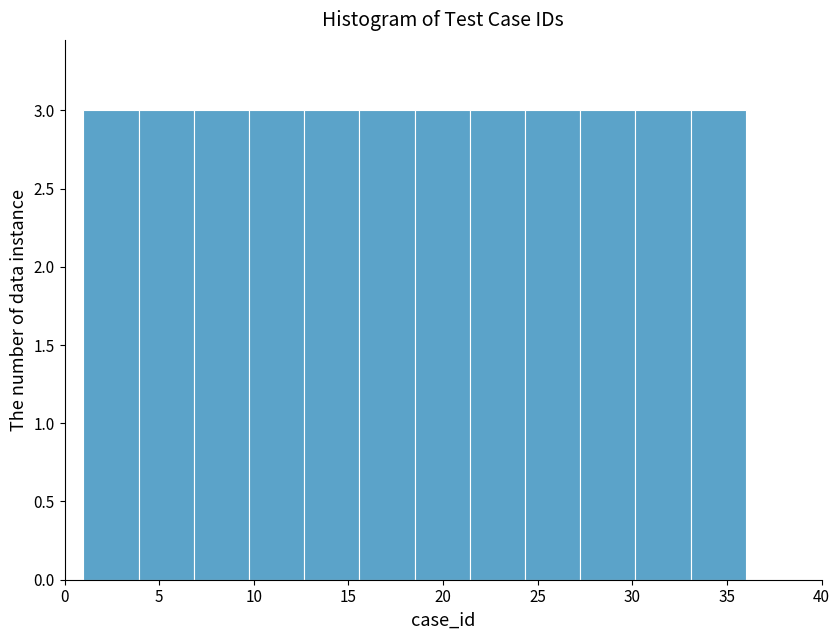

Reading left to right, transcribe this chart: for each bar, give the range it covers on the x-axis and its height. Neither the bar edges nor the heights are printed on the chart, so give them approximately, as read against the axes.

1.0 to 4.0: 3
4.0 to 7.0: 3
7.0 to 10.0: 3
10.0 to 12.5: 3
12.5 to 15.5: 3
15.5 to 18.5: 3
18.5 to 21.5: 3
21.5 to 24.5: 3
24.5 to 27.5: 3
27.5 to 30.0: 3
30.0 to 33.0: 3
33.0 to 36.0: 3